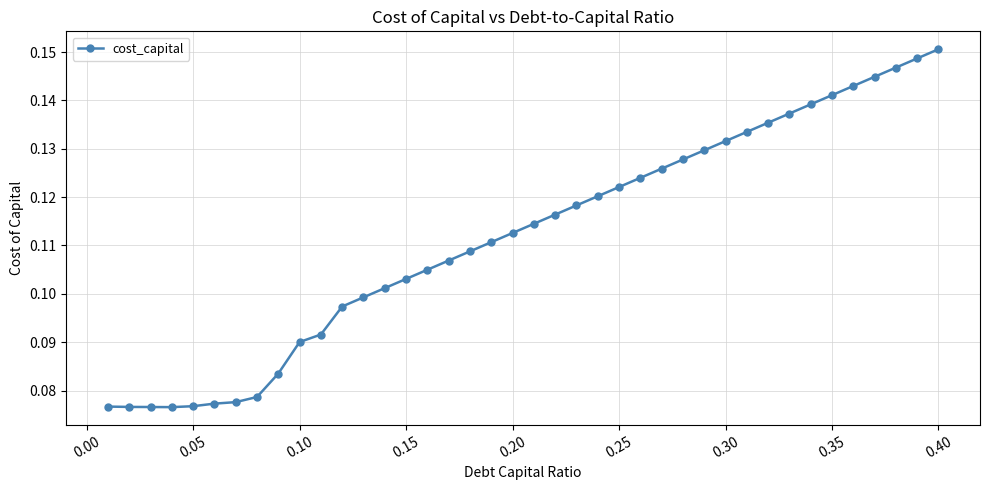

Count the values in the range 0 to 1.

40